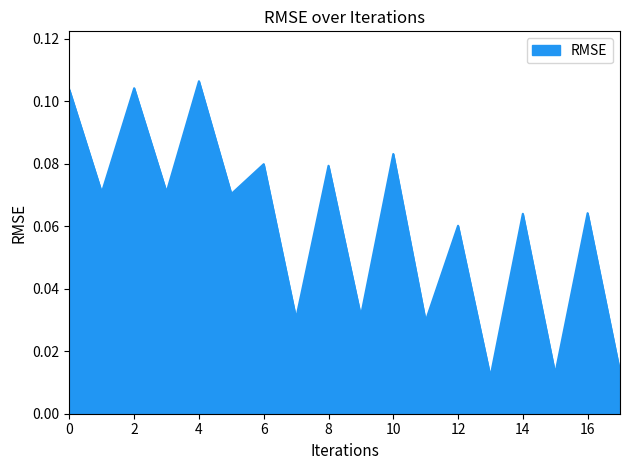

How many interior local valleys (lower than both neighbors) does the data have?

8